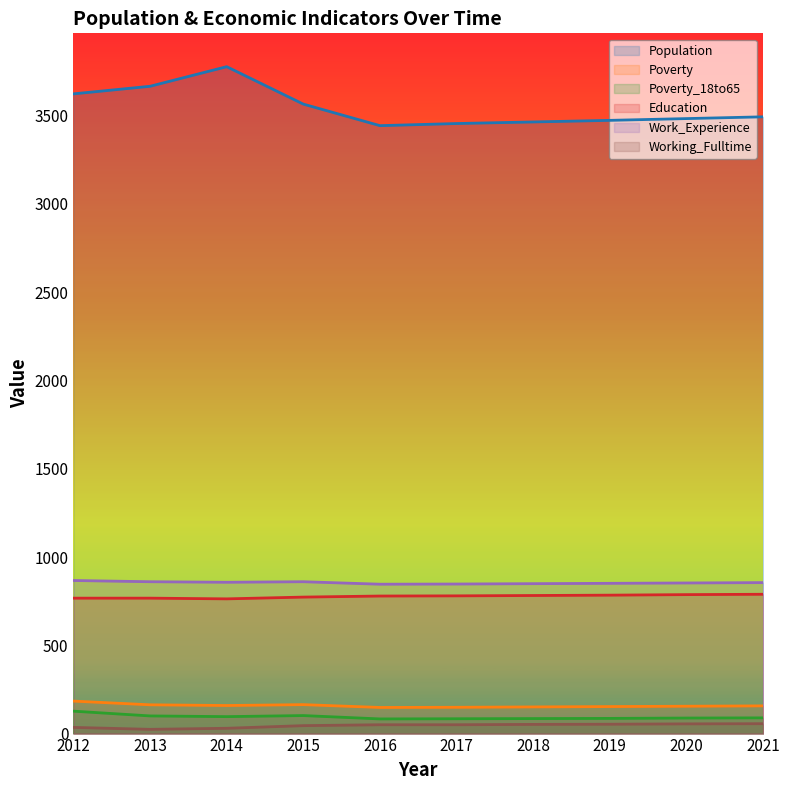

What is the difference between the Population values at 2018 and 2012?

159